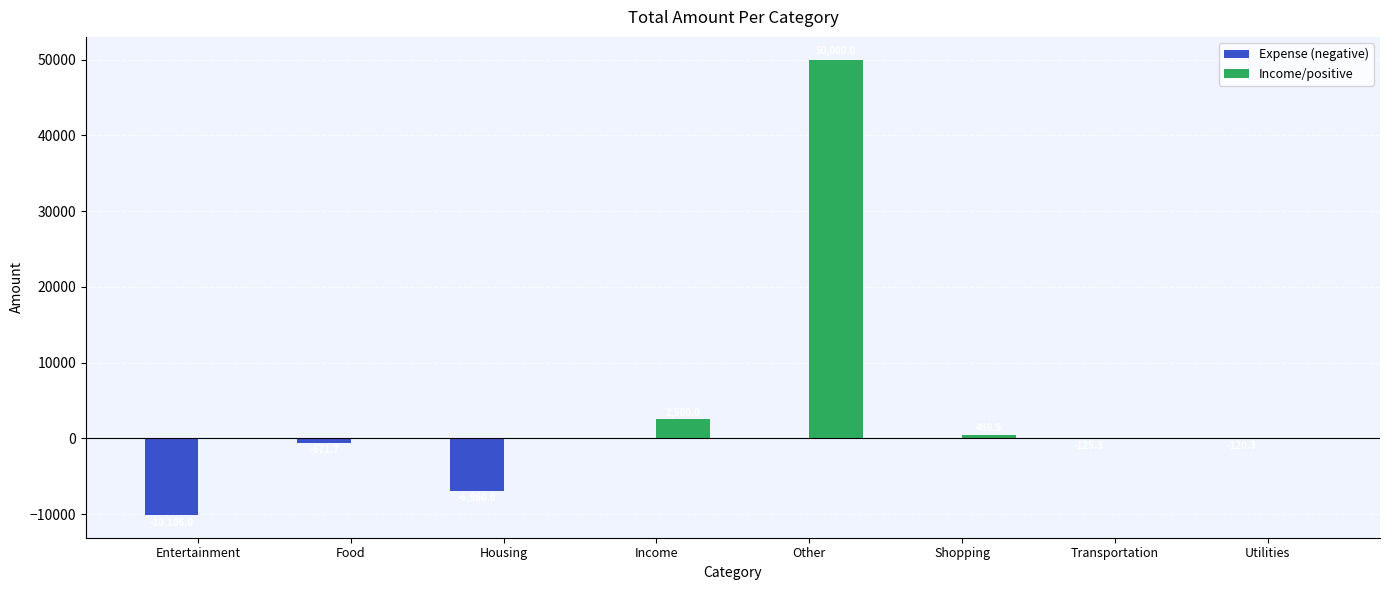

The value of Income/positive at Housing is -16184.7. True or false?

False